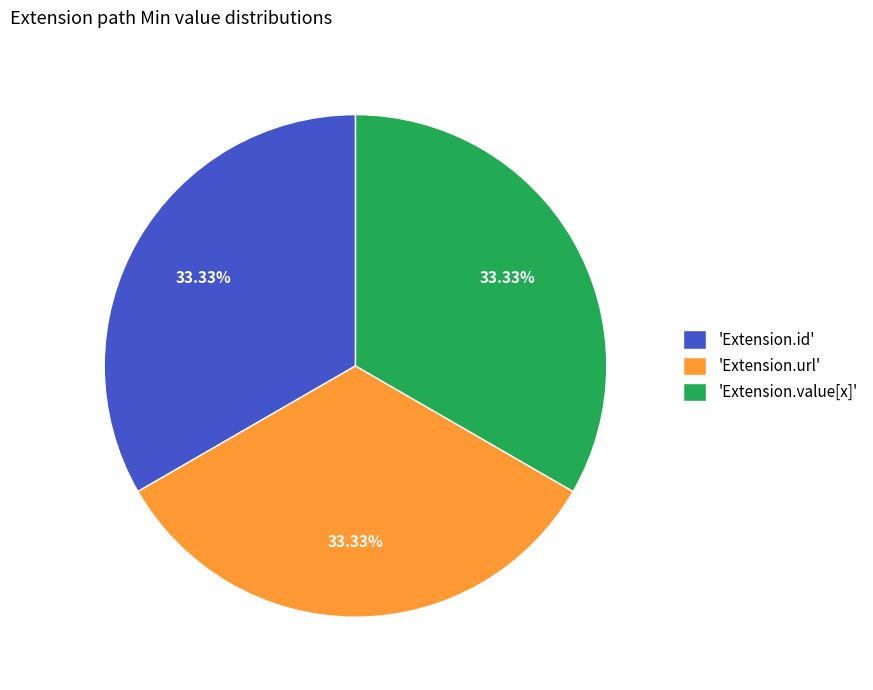

Approximately how many times larger is the value at 'Extension.id' compared to 'Extension.url'?

1.0